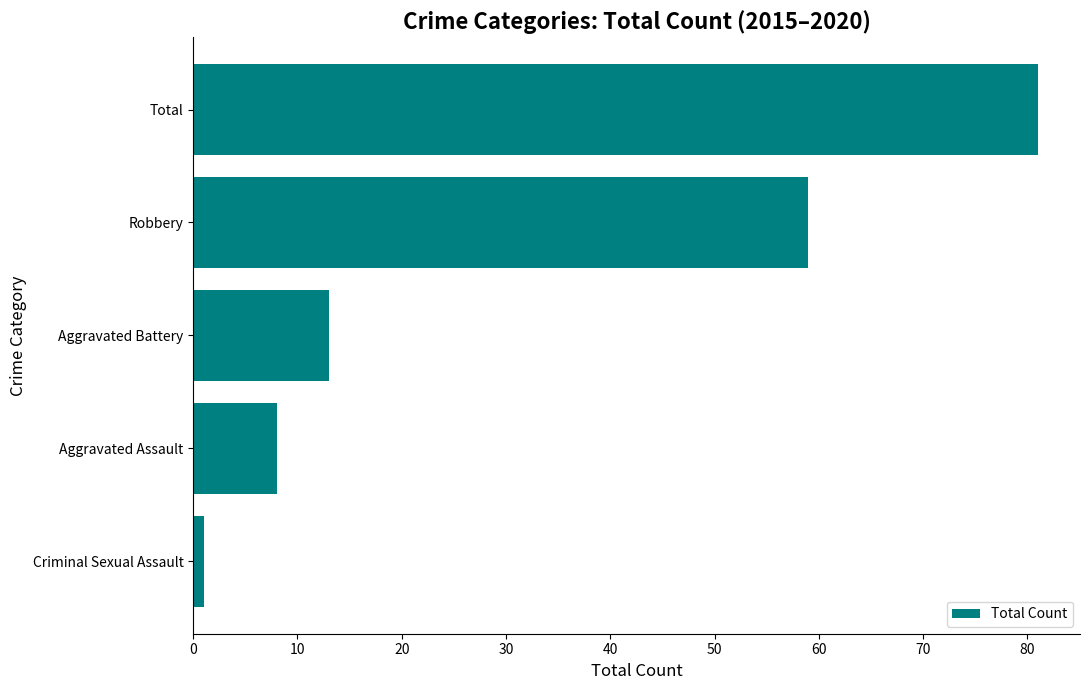

How many series are shown in this chart?

1